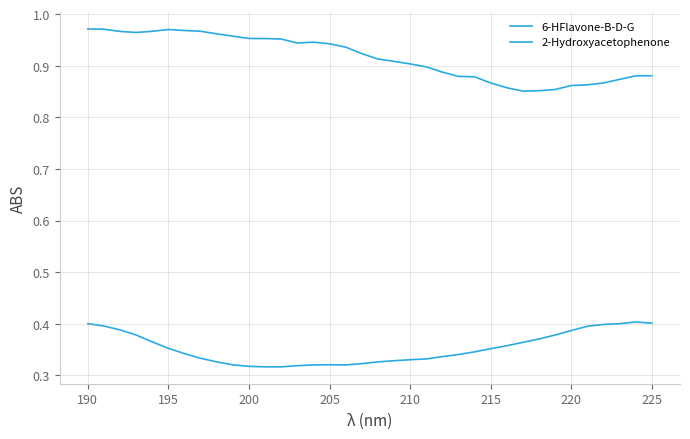

Is this an area chart (filled region under the line)?

No